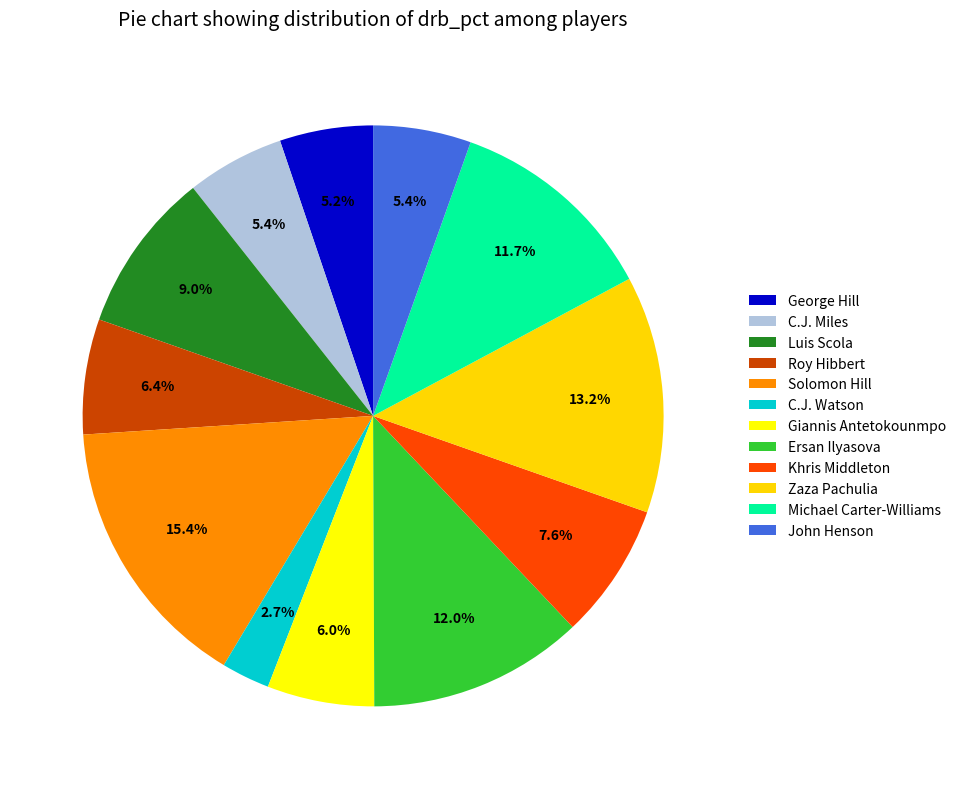

Is it true that George Hill is 1% of the pie?

False